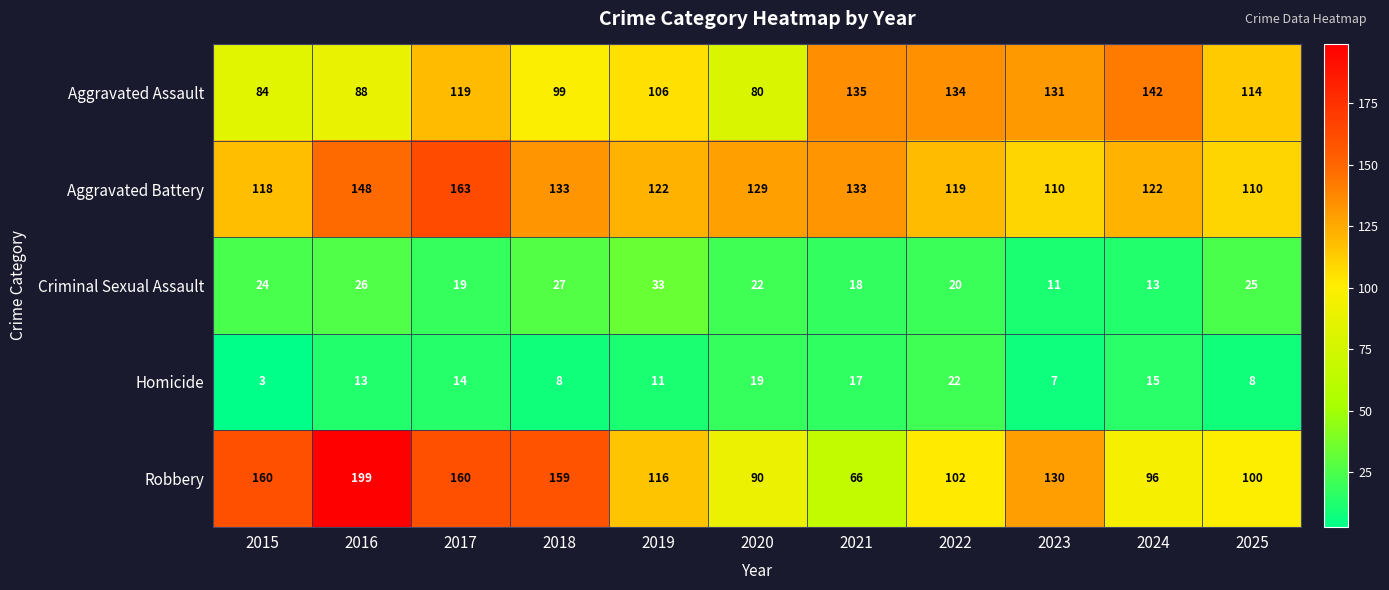

Is it true that Aggravated Battery equals 129 at 2020?

True